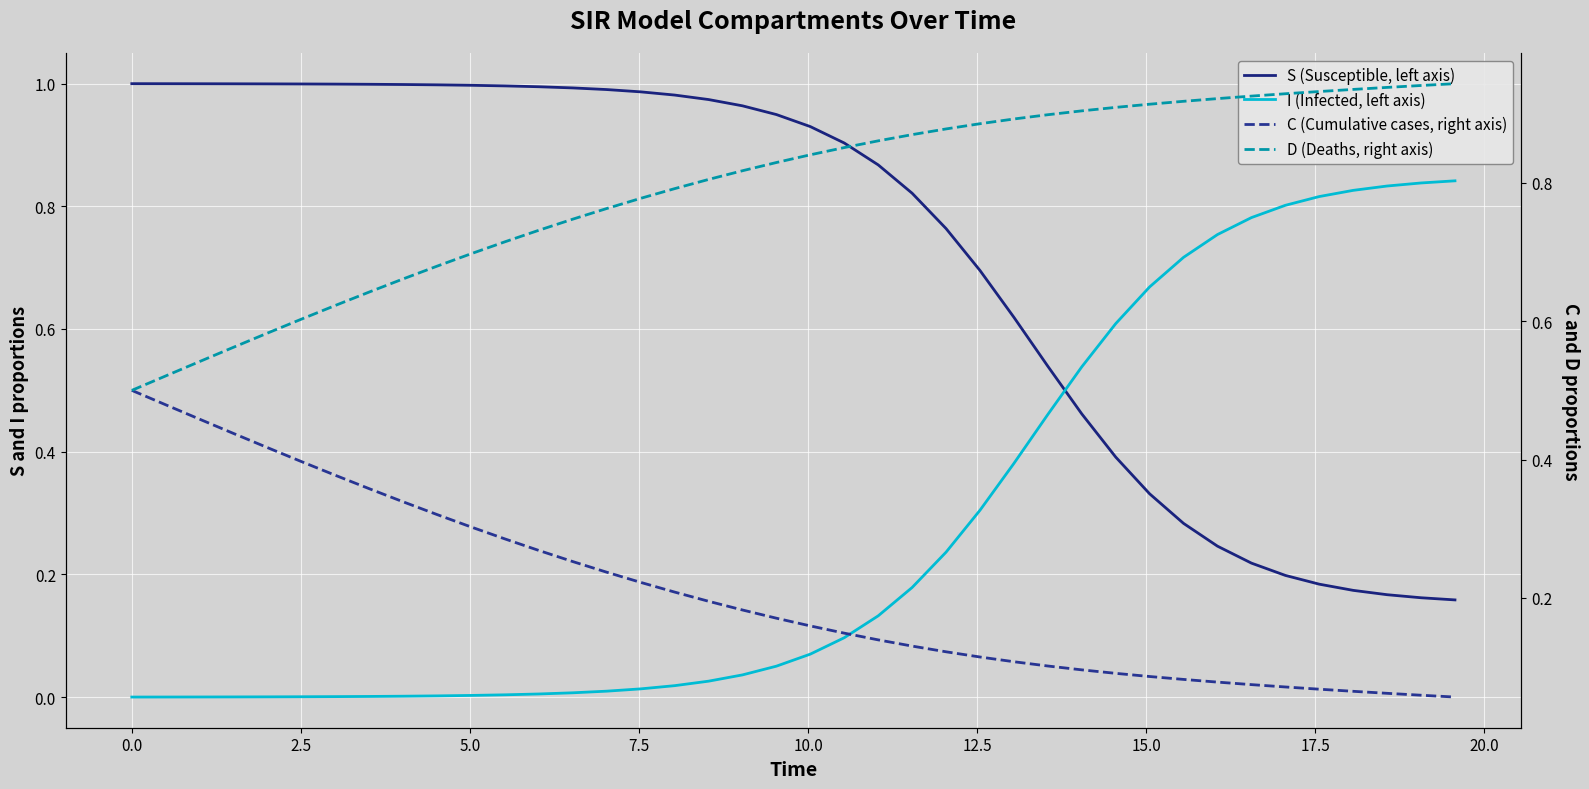

What is the sum of all S (Susceptible, left axis) values?

28.9